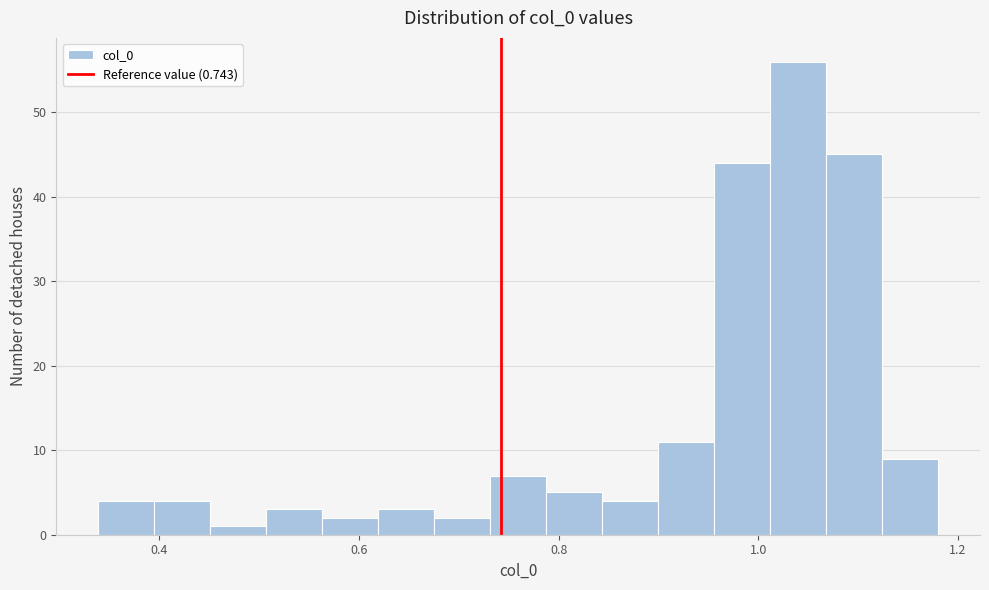

Around what value on the x-axis is the tallest bar? Give the approximate position of its centre, as read against the axis.

1.04